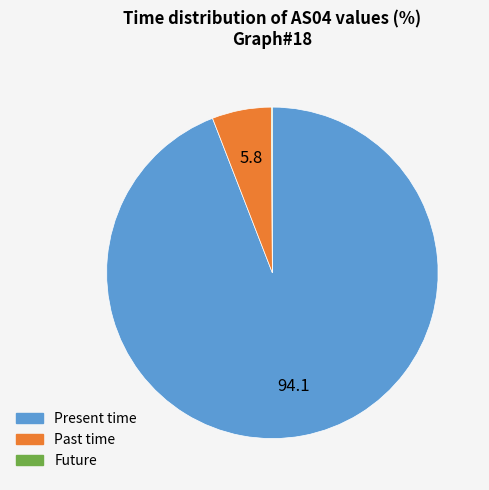

Is there a majority slice in this chart?

Yes